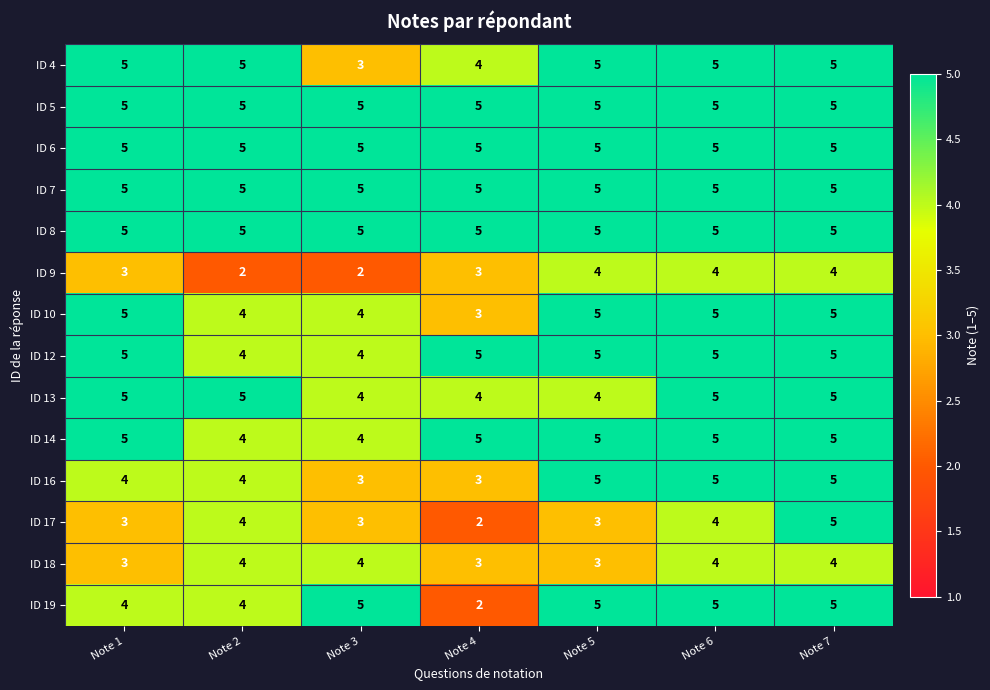

Is it true that ID 8 equals 2 at Note 5?

False